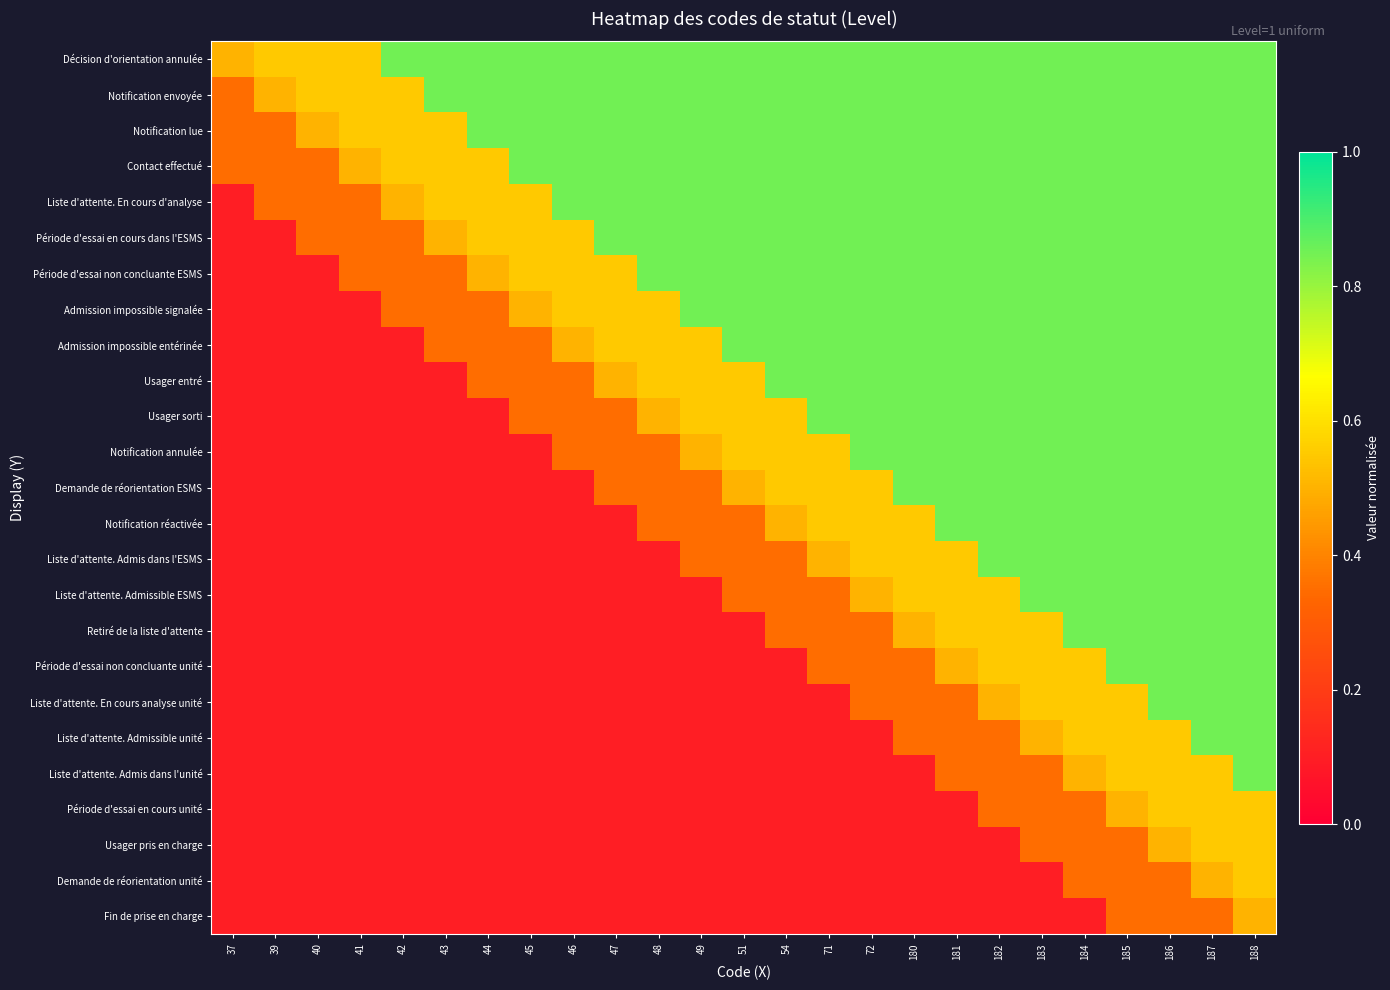

Reading right to left, extract all data points from this chart.

Décision d'orientation annulée: 188=0.8	187=0.8	186=0.8	185=0.8	184=0.8	183=0.8	182=0.8	181=0.8	180=0.8	72=0.8	71=0.8	54=0.8	51=0.8	49=0.8	48=0.8	47=0.8	46=0.8	45=0.8	44=0.8	43=0.8	42=0.8	41=0.6	40=0.6	39=0.6	37=0.5
Notification envoyée: 188=0.8	187=0.8	186=0.8	185=0.8	184=0.8	183=0.8	182=0.8	181=0.8	180=0.8	72=0.8	71=0.8	54=0.8	51=0.8	49=0.8	48=0.8	47=0.8	46=0.8	45=0.8	44=0.8	43=0.8	42=0.6	41=0.6	40=0.6	39=0.5	37=0.3
Notification lue: 188=0.8	187=0.8	186=0.8	185=0.8	184=0.8	183=0.8	182=0.8	181=0.8	180=0.8	72=0.8	71=0.8	54=0.8	51=0.8	49=0.8	48=0.8	47=0.8	46=0.8	45=0.8	44=0.8	43=0.6	42=0.6	41=0.6	40=0.5	39=0.3	37=0.3
Contact effectué: 188=0.8	187=0.8	186=0.8	185=0.8	184=0.8	183=0.8	182=0.8	181=0.8	180=0.8	72=0.8	71=0.8	54=0.8	51=0.8	49=0.8	48=0.8	47=0.8	46=0.8	45=0.8	44=0.6	43=0.6	42=0.6	41=0.5	40=0.3	39=0.3	37=0.3
Liste d'attente. En cours d'analyse: 188=0.8	187=0.8	186=0.8	185=0.8	184=0.8	183=0.8	182=0.8	181=0.8	180=0.8	72=0.8	71=0.8	54=0.8	51=0.8	49=0.8	48=0.8	47=0.8	46=0.8	45=0.6	44=0.6	43=0.6	42=0.5	41=0.3	40=0.3	39=0.3	37=0.1
Période d'essai en cours dans l'ESMS: 188=0.8	187=0.8	186=0.8	185=0.8	184=0.8	183=0.8	182=0.8	181=0.8	180=0.8	72=0.8	71=0.8	54=0.8	51=0.8	49=0.8	48=0.8	47=0.8	46=0.6	45=0.6	44=0.6	43=0.5	42=0.3	41=0.3	40=0.3	39=0.1	37=0.1
Période d'essai non concluante ESMS: 188=0.8	187=0.8	186=0.8	185=0.8	184=0.8	183=0.8	182=0.8	181=0.8	180=0.8	72=0.8	71=0.8	54=0.8	51=0.8	49=0.8	48=0.8	47=0.6	46=0.6	45=0.6	44=0.5	43=0.3	42=0.3	41=0.3	40=0.1	39=0.1	37=0.1
Admission impossible signalée: 188=0.8	187=0.8	186=0.8	185=0.8	184=0.8	183=0.8	182=0.8	181=0.8	180=0.8	72=0.8	71=0.8	54=0.8	51=0.8	49=0.8	48=0.6	47=0.6	46=0.6	45=0.5	44=0.3	43=0.3	42=0.3	41=0.1	40=0.1	39=0.1	37=0.1
Admission impossible entérinée: 188=0.8	187=0.8	186=0.8	185=0.8	184=0.8	183=0.8	182=0.8	181=0.8	180=0.8	72=0.8	71=0.8	54=0.8	51=0.8	49=0.6	48=0.6	47=0.6	46=0.5	45=0.3	44=0.3	43=0.3	42=0.1	41=0.1	40=0.1	39=0.1	37=0.1
Usager entré: 188=0.8	187=0.8	186=0.8	185=0.8	184=0.8	183=0.8	182=0.8	181=0.8	180=0.8	72=0.8	71=0.8	54=0.8	51=0.6	49=0.6	48=0.6	47=0.5	46=0.3	45=0.3	44=0.3	43=0.1	42=0.1	41=0.1	40=0.1	39=0.1	37=0.1
Usager sorti: 188=0.8	187=0.8	186=0.8	185=0.8	184=0.8	183=0.8	182=0.8	181=0.8	180=0.8	72=0.8	71=0.8	54=0.6	51=0.6	49=0.6	48=0.5	47=0.3	46=0.3	45=0.3	44=0.1	43=0.1	42=0.1	41=0.1	40=0.1	39=0.1	37=0.1
Notification annulée: 188=0.8	187=0.8	186=0.8	185=0.8	184=0.8	183=0.8	182=0.8	181=0.8	180=0.8	72=0.8	71=0.6	54=0.6	51=0.6	49=0.5	48=0.3	47=0.3	46=0.3	45=0.1	44=0.1	43=0.1	42=0.1	41=0.1	40=0.1	39=0.1	37=0.1
Demande de réorientation ESMS: 188=0.8	187=0.8	186=0.8	185=0.8	184=0.8	183=0.8	182=0.8	181=0.8	180=0.8	72=0.6	71=0.6	54=0.6	51=0.5	49=0.3	48=0.3	47=0.3	46=0.1	45=0.1	44=0.1	43=0.1	42=0.1	41=0.1	40=0.1	39=0.1	37=0.1
Notification réactivée: 188=0.8	187=0.8	186=0.8	185=0.8	184=0.8	183=0.8	182=0.8	181=0.8	180=0.6	72=0.6	71=0.6	54=0.5	51=0.3	49=0.3	48=0.3	47=0.1	46=0.1	45=0.1	44=0.1	43=0.1	42=0.1	41=0.1	40=0.1	39=0.1	37=0.1
Liste d'attente. Admis dans l'ESMS: 188=0.8	187=0.8	186=0.8	185=0.8	184=0.8	183=0.8	182=0.8	181=0.6	180=0.6	72=0.6	71=0.5	54=0.3	51=0.3	49=0.3	48=0.1	47=0.1	46=0.1	45=0.1	44=0.1	43=0.1	42=0.1	41=0.1	40=0.1	39=0.1	37=0.1
Liste d'attente. Admissible ESMS: 188=0.8	187=0.8	186=0.8	185=0.8	184=0.8	183=0.8	182=0.6	181=0.6	180=0.6	72=0.5	71=0.3	54=0.3	51=0.3	49=0.1	48=0.1	47=0.1	46=0.1	45=0.1	44=0.1	43=0.1	42=0.1	41=0.1	40=0.1	39=0.1	37=0.1
Retiré de la liste d'attente: 188=0.8	187=0.8	186=0.8	185=0.8	184=0.8	183=0.6	182=0.6	181=0.6	180=0.5	72=0.3	71=0.3	54=0.3	51=0.1	49=0.1	48=0.1	47=0.1	46=0.1	45=0.1	44=0.1	43=0.1	42=0.1	41=0.1	40=0.1	39=0.1	37=0.1
Période d'essai non concluante unité: 188=0.8	187=0.8	186=0.8	185=0.8	184=0.6	183=0.6	182=0.6	181=0.5	180=0.3	72=0.3	71=0.3	54=0.1	51=0.1	49=0.1	48=0.1	47=0.1	46=0.1	45=0.1	44=0.1	43=0.1	42=0.1	41=0.1	40=0.1	39=0.1	37=0.1
Liste d'attente. En cours analyse unité: 188=0.8	187=0.8	186=0.8	185=0.6	184=0.6	183=0.6	182=0.5	181=0.3	180=0.3	72=0.3	71=0.1	54=0.1	51=0.1	49=0.1	48=0.1	47=0.1	46=0.1	45=0.1	44=0.1	43=0.1	42=0.1	41=0.1	40=0.1	39=0.1	37=0.1
Liste d'attente. Admissible unité: 188=0.8	187=0.8	186=0.6	185=0.6	184=0.6	183=0.5	182=0.3	181=0.3	180=0.3	72=0.1	71=0.1	54=0.1	51=0.1	49=0.1	48=0.1	47=0.1	46=0.1	45=0.1	44=0.1	43=0.1	42=0.1	41=0.1	40=0.1	39=0.1	37=0.1
Liste d'attente. Admis dans l'unité: 188=0.8	187=0.6	186=0.6	185=0.6	184=0.5	183=0.3	182=0.3	181=0.3	180=0.1	72=0.1	71=0.1	54=0.1	51=0.1	49=0.1	48=0.1	47=0.1	46=0.1	45=0.1	44=0.1	43=0.1	42=0.1	41=0.1	40=0.1	39=0.1	37=0.1
Période d'essai en cours unité: 188=0.6	187=0.6	186=0.6	185=0.5	184=0.3	183=0.3	182=0.3	181=0.1	180=0.1	72=0.1	71=0.1	54=0.1	51=0.1	49=0.1	48=0.1	47=0.1	46=0.1	45=0.1	44=0.1	43=0.1	42=0.1	41=0.1	40=0.1	39=0.1	37=0.1
Usager pris en charge: 188=0.6	187=0.6	186=0.5	185=0.3	184=0.3	183=0.3	182=0.1	181=0.1	180=0.1	72=0.1	71=0.1	54=0.1	51=0.1	49=0.1	48=0.1	47=0.1	46=0.1	45=0.1	44=0.1	43=0.1	42=0.1	41=0.1	40=0.1	39=0.1	37=0.1
Demande de réorientation unité: 188=0.6	187=0.5	186=0.3	185=0.3	184=0.3	183=0.1	182=0.1	181=0.1	180=0.1	72=0.1	71=0.1	54=0.1	51=0.1	49=0.1	48=0.1	47=0.1	46=0.1	45=0.1	44=0.1	43=0.1	42=0.1	41=0.1	40=0.1	39=0.1	37=0.1
Fin de prise en charge: 188=0.5	187=0.3	186=0.3	185=0.3	184=0.1	183=0.1	182=0.1	181=0.1	180=0.1	72=0.1	71=0.1	54=0.1	51=0.1	49=0.1	48=0.1	47=0.1	46=0.1	45=0.1	44=0.1	43=0.1	42=0.1	41=0.1	40=0.1	39=0.1	37=0.1